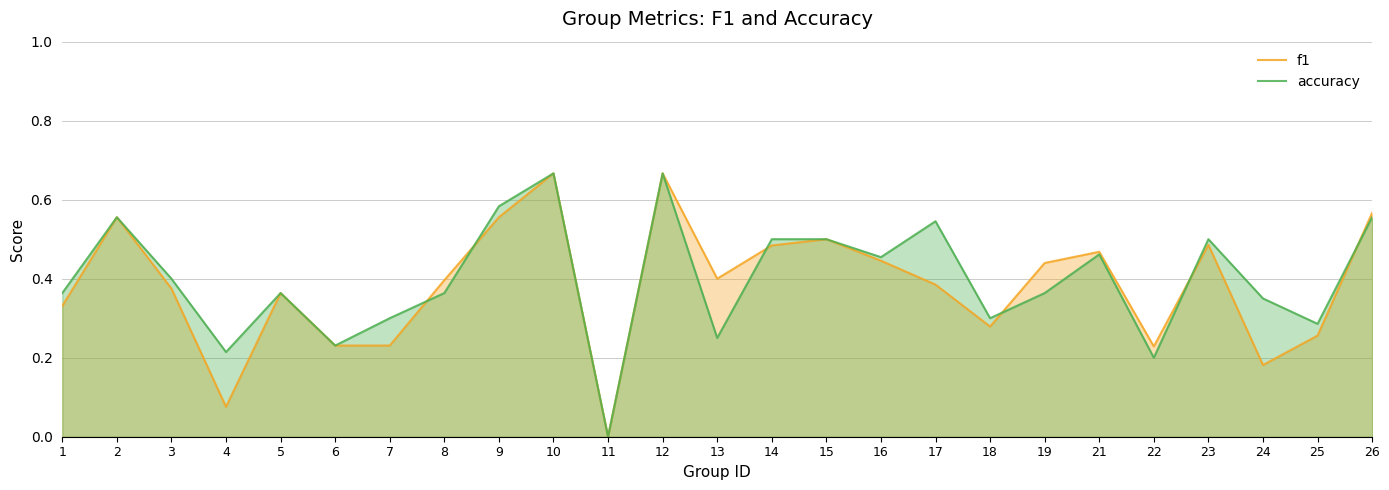

What is the value of the f1 point at the 2nd from the left?

0.6